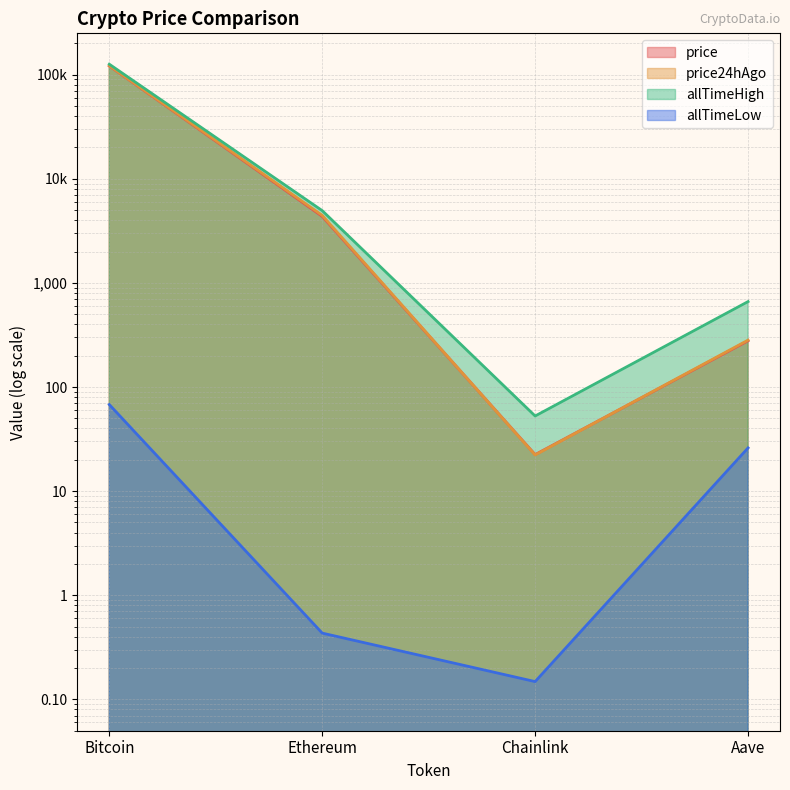

What is the label of the 3rd point from the left?

Chainlink